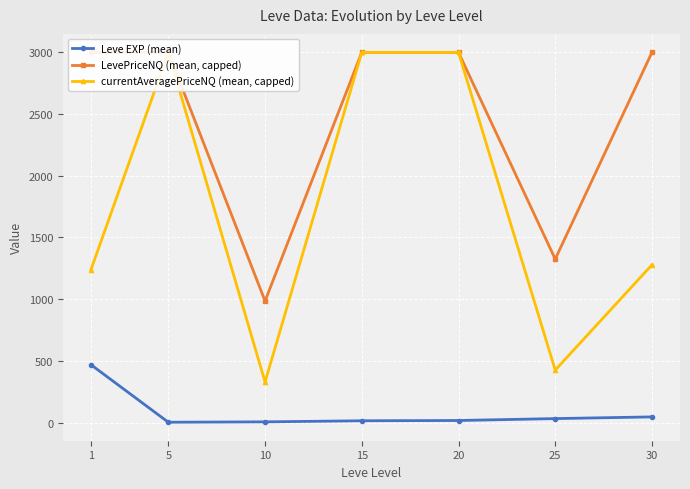

Count the number of categories in the chart.

7